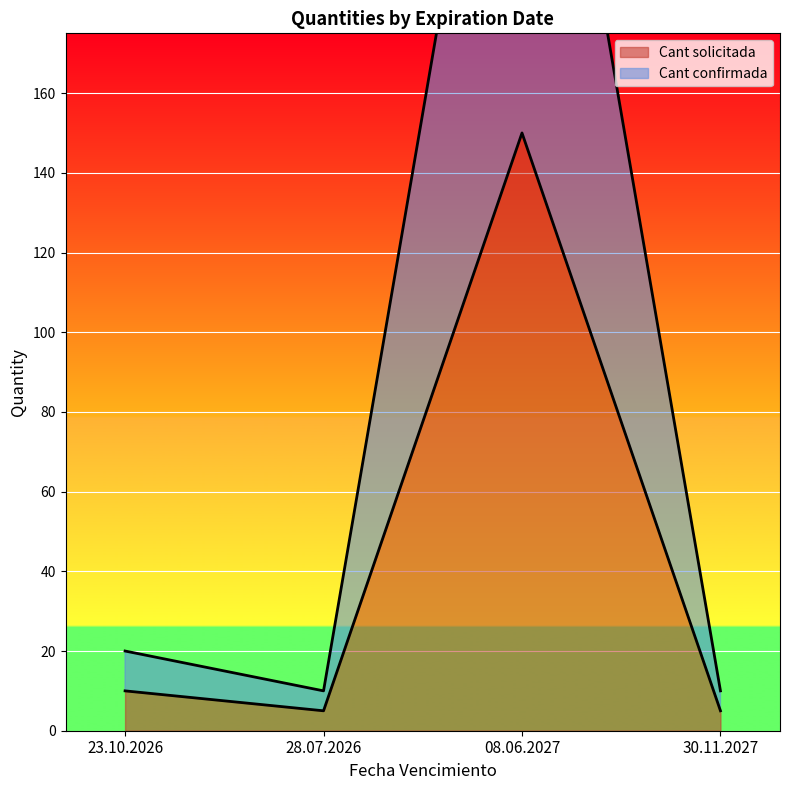

Where is Cant confirmada nearest to the value 155?

23.10.2026